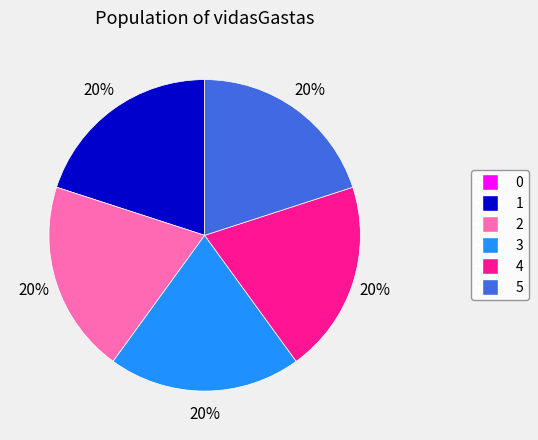

Does any single category account for the majority?

No